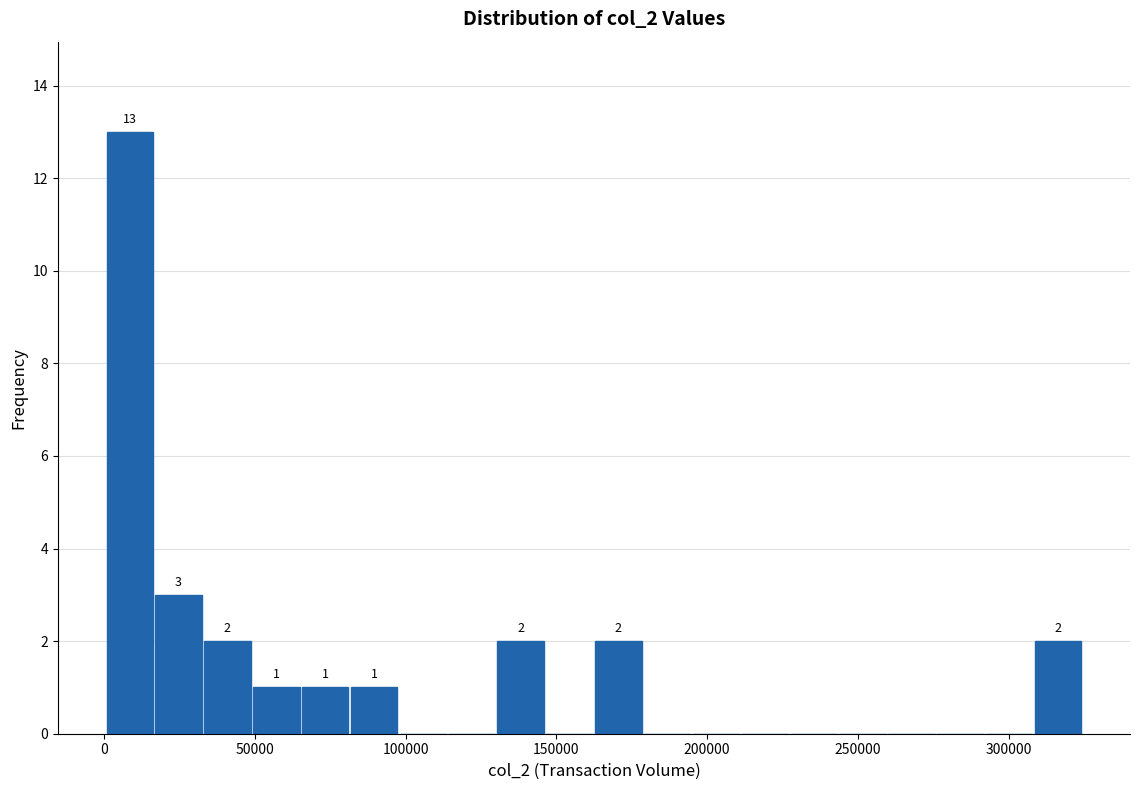

Read against the x-axis, roughly where is the centre of the tallest bar?

10000